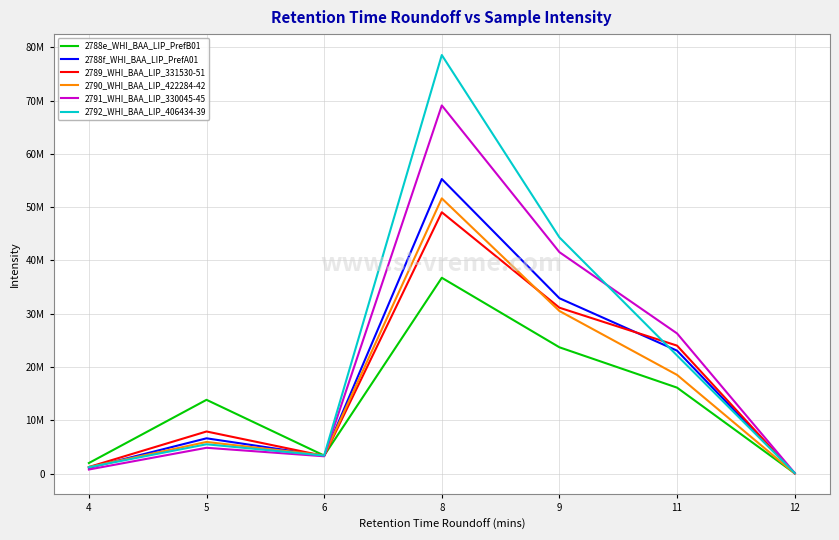

Which series has the largest range (max minus min)?

2792_WHI_BAA_LIP_406434-39